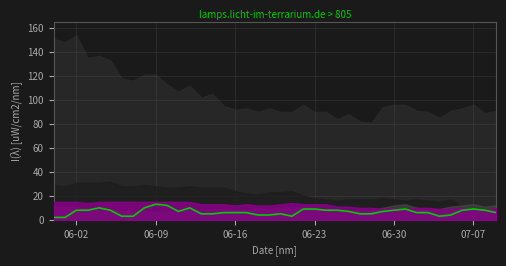

Reading left to right, what are all the values shown in this chart?

2	2	8	8	10	8	3	3	10	13	12	7	10	5	5	6	6	6	4	4	5	3	9	9	8	8	7	5	5	7	8	9	6	6	3	4	8	9	8	6